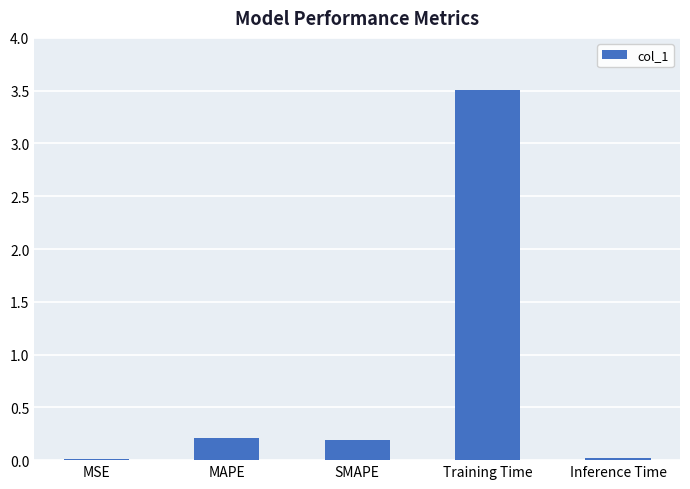

What is the sum of the values at MAPE and SMAPE?

0.4